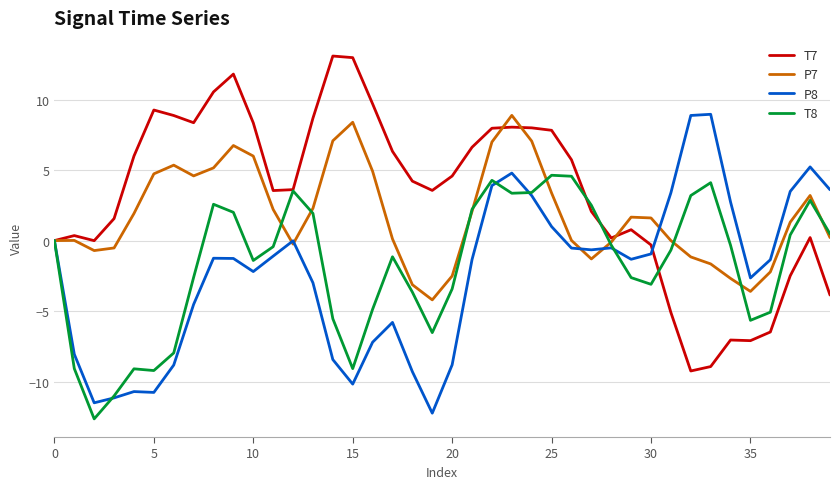

How many lines are shown in the chart?

4